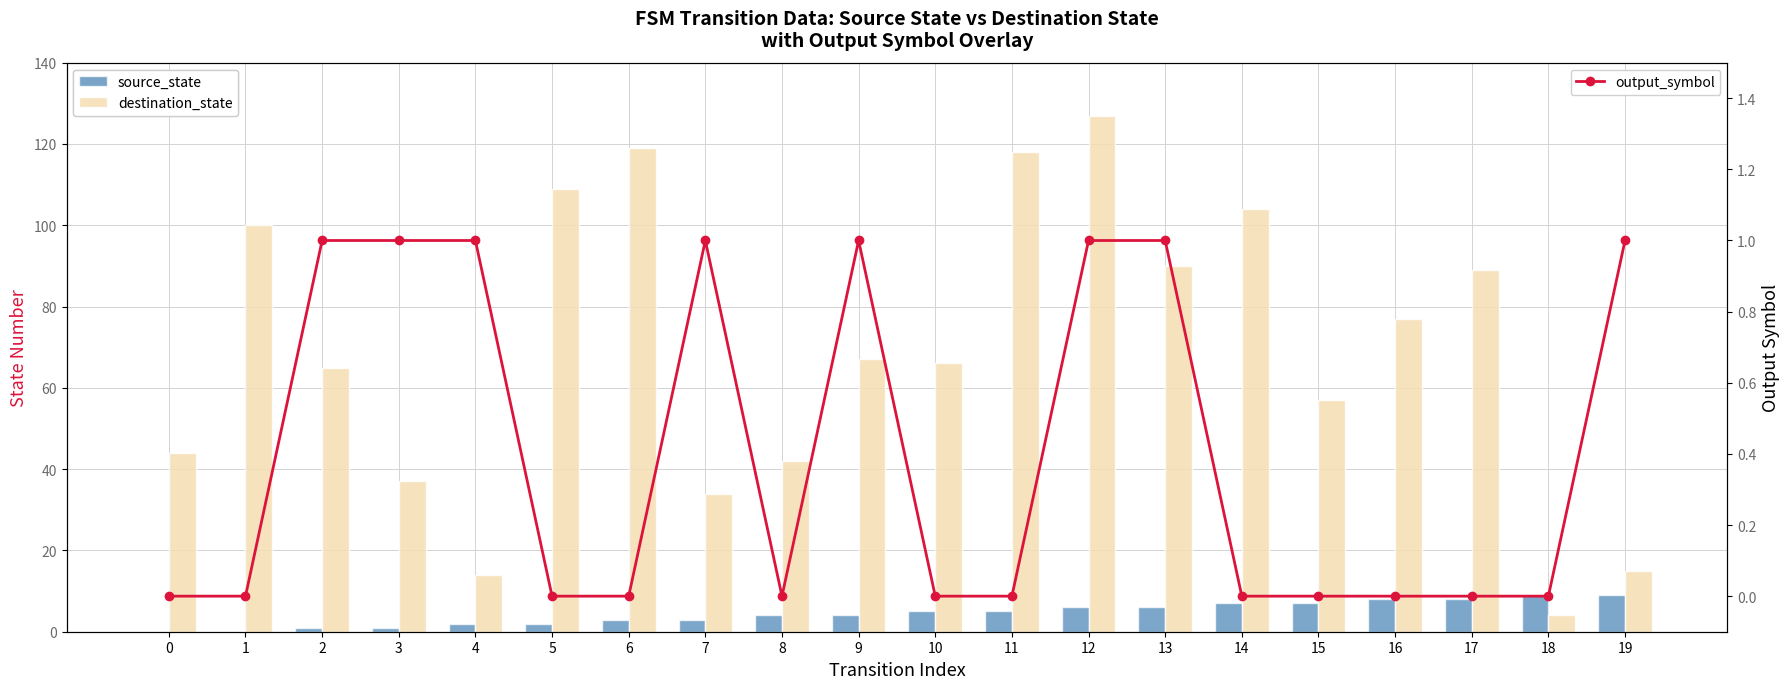

What is the difference between the maximum and minimum values in the source_state series?

9